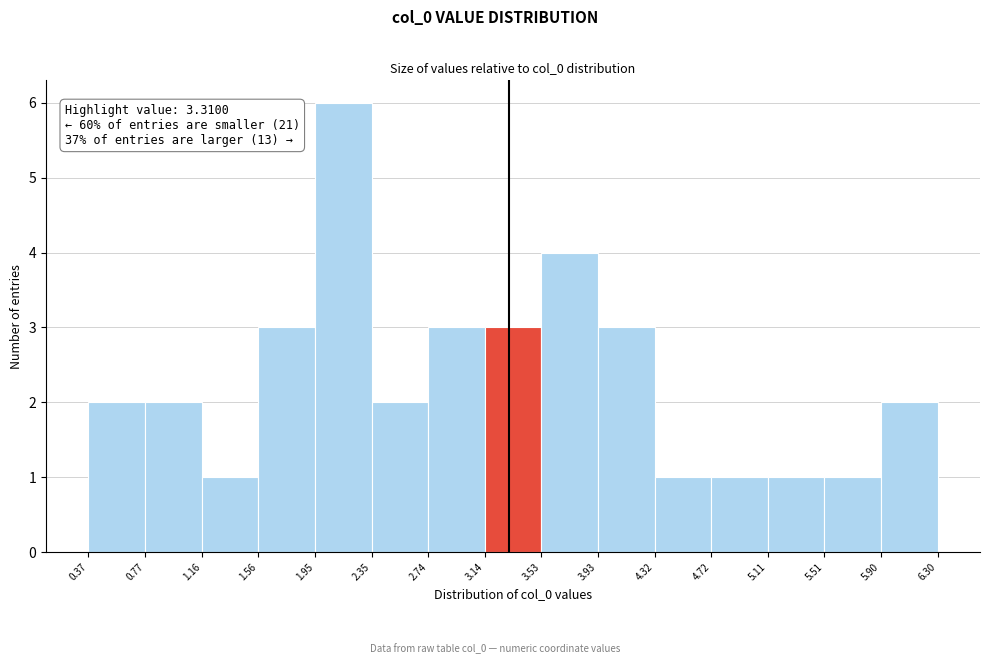

Which range on the x-axis has the tallest bar?

1.95 to 2.35